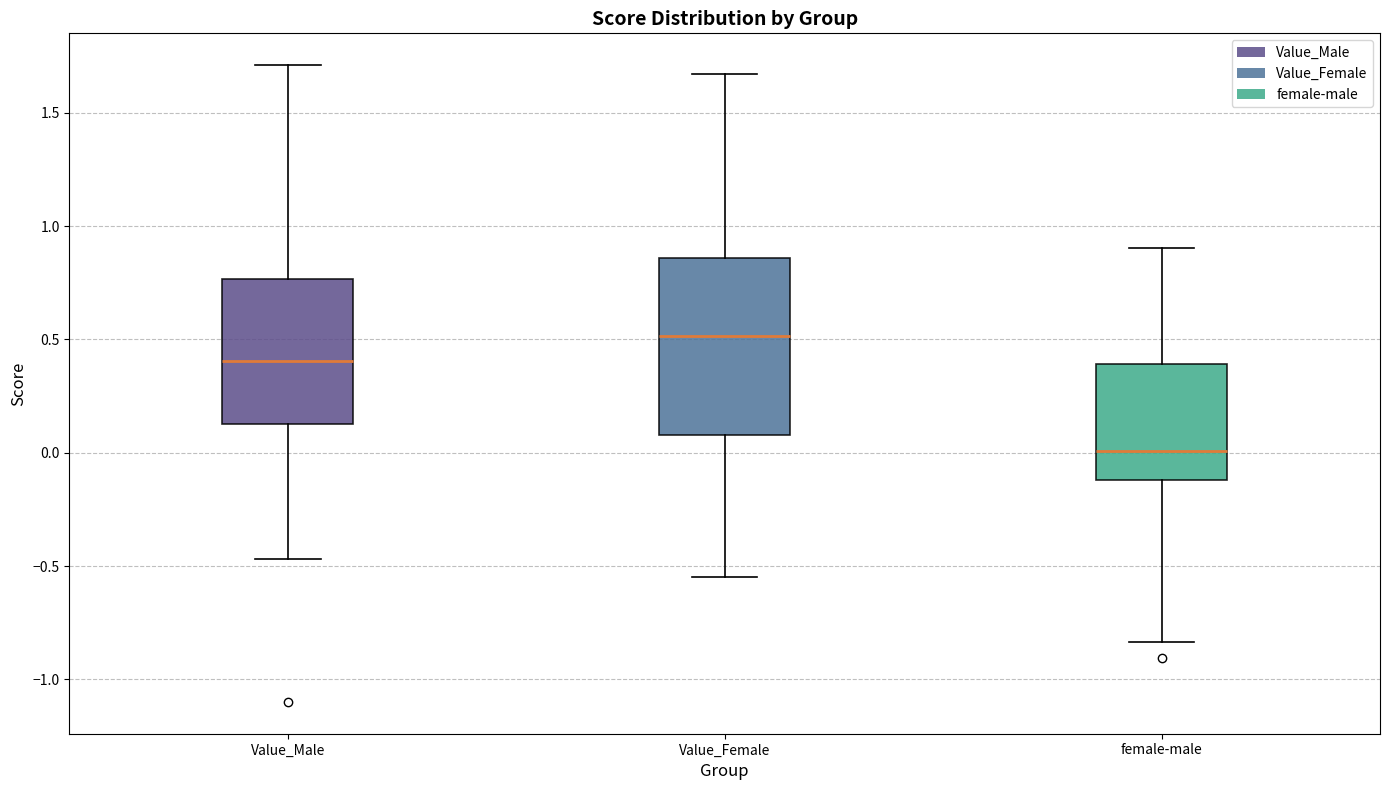

Which box's median line is the highest?

Value_Female